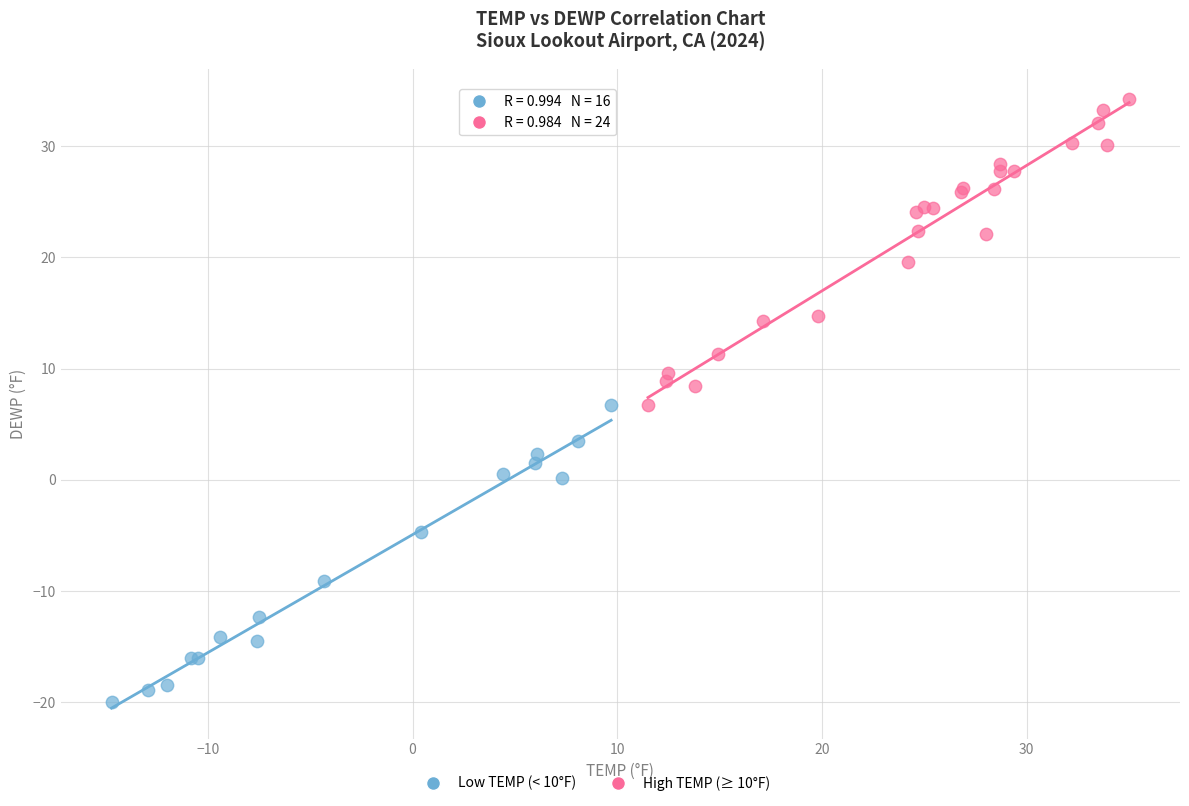

Which series contains the lowest Y value?

Low TEMP (< 10°F)